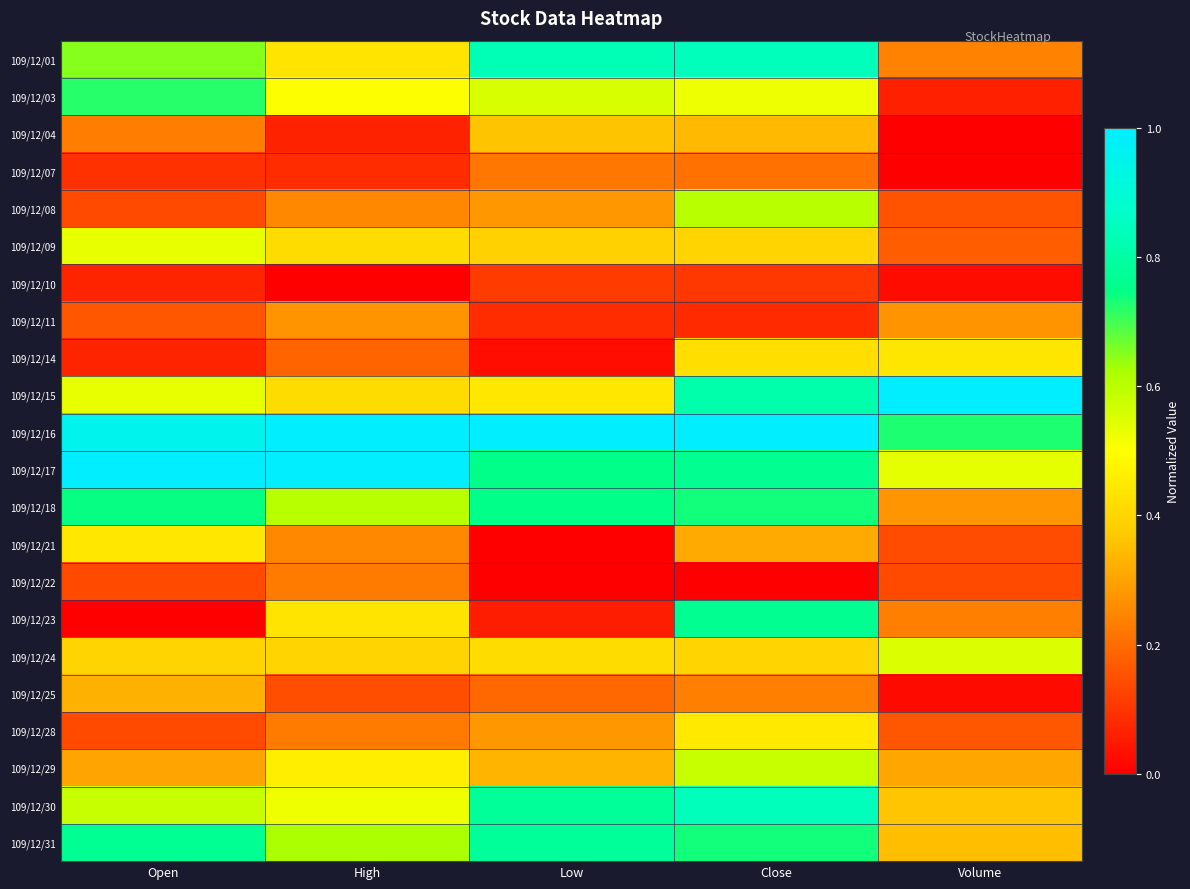

Reading left to right, what are all the values shown in this chart?

109/12/01: Open=0.7	High=0.4	Low=0.8	Close=0.8	Volume=0.2
109/12/03: Open=0.7	High=0.5	Low=0.6	Close=0.5	Volume=0.1
109/12/04: Open=0.2	High=0.1	Low=0.4	Close=0.3	Volume=0.0
109/12/07: Open=0.1	High=0.1	Low=0.2	Close=0.2	Volume=0.0
109/12/08: Open=0.1	High=0.3	Low=0.3	Close=0.6	Volume=0.2
109/12/09: Open=0.5	High=0.4	Low=0.4	Close=0.4	Volume=0.2
109/12/10: Open=0.1	High=0.0	Low=0.1	Close=0.1	Volume=0.0
109/12/11: Open=0.2	High=0.3	Low=0.1	Close=0.1	Volume=0.3
109/12/14: Open=0.1	High=0.2	Low=0.0	Close=0.4	Volume=0.4
109/12/15: Open=0.5	High=0.4	Low=0.4	Close=0.8	Volume=1.0
109/12/16: Open=1.0	High=1.0	Low=1.0	Close=1.0	Volume=0.7
109/12/17: Open=1.0	High=1.0	Low=0.8	Close=0.8	Volume=0.5
109/12/18: Open=0.7	High=0.6	Low=0.8	Close=0.7	Volume=0.3
109/12/21: Open=0.4	High=0.3	Low=0.0	Close=0.3	Volume=0.1
109/12/22: Open=0.1	High=0.2	Low=0.0	Close=0.0	Volume=0.1
109/12/23: Open=0.0	High=0.4	Low=0.1	Close=0.8	Volume=0.2
109/12/24: Open=0.4	High=0.4	Low=0.4	Close=0.4	Volume=0.6
109/12/25: Open=0.3	High=0.1	Low=0.2	Close=0.2	Volume=0.0
109/12/28: Open=0.1	High=0.2	Low=0.3	Close=0.4	Volume=0.2
109/12/29: Open=0.3	High=0.5	Low=0.3	Close=0.6	Volume=0.3
109/12/30: Open=0.6	High=0.5	Low=0.8	Close=0.8	Volume=0.4
109/12/31: Open=0.8	High=0.6	Low=0.8	Close=0.7	Volume=0.4